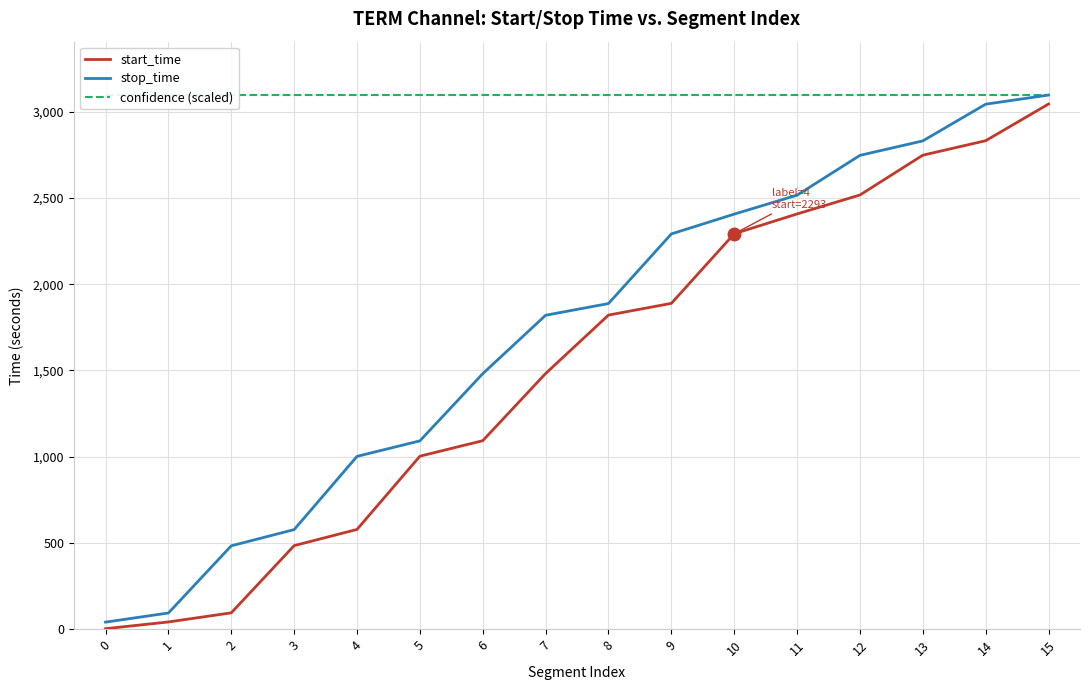

What is the difference between the maximum and minimum values in the stop_time series?

3059